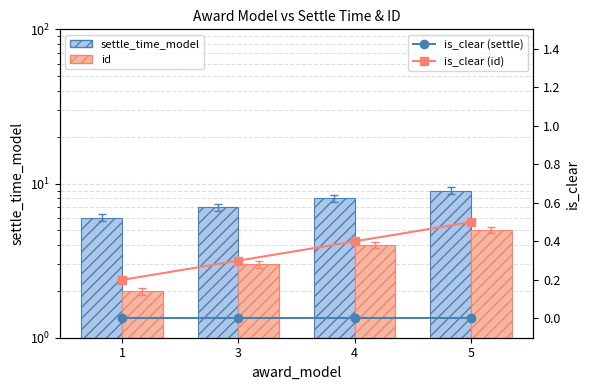

Rank the series at 1 from highest to lowest value.

settle_time_model, id, is_clear (id), is_clear (settle)